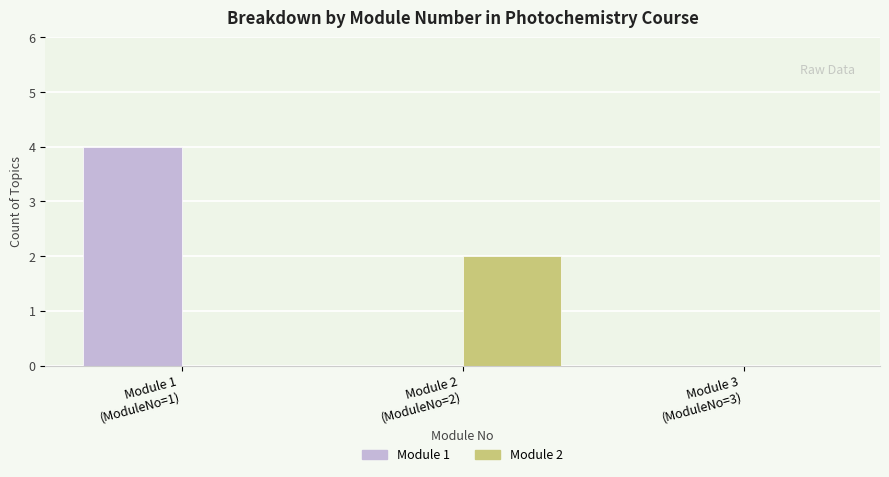

Which series has the largest range (max minus min)?

Module 1